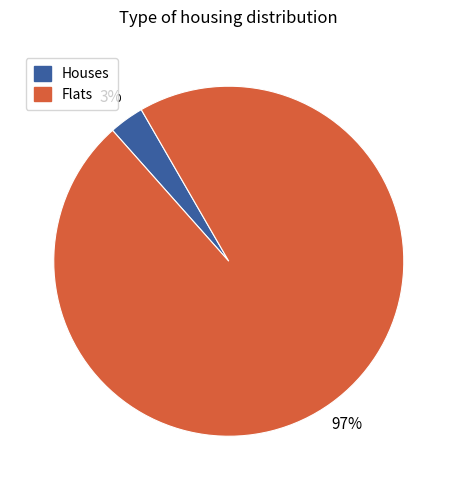

To the nearest percent, what is the average slice percentage?

50%